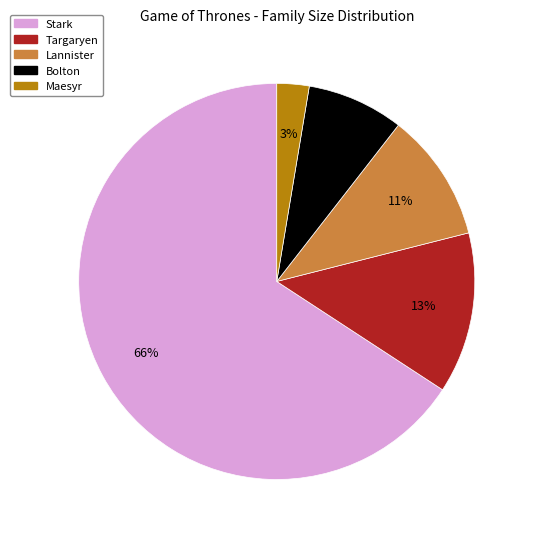

Which slice is the smallest?

Maesyr